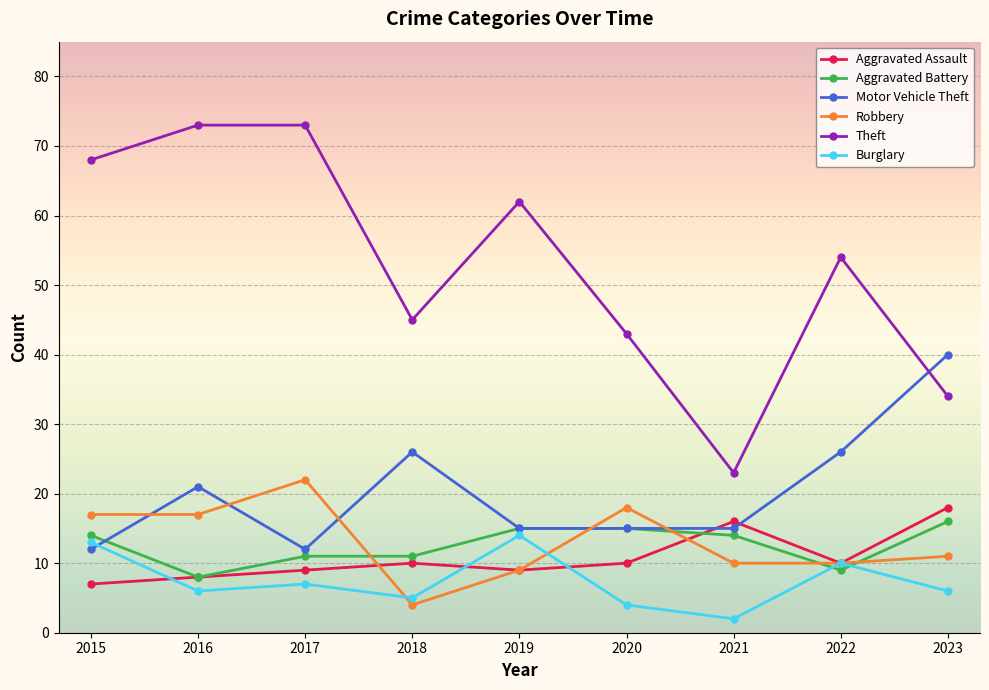

What is the lowest value of the Robbery series?

4